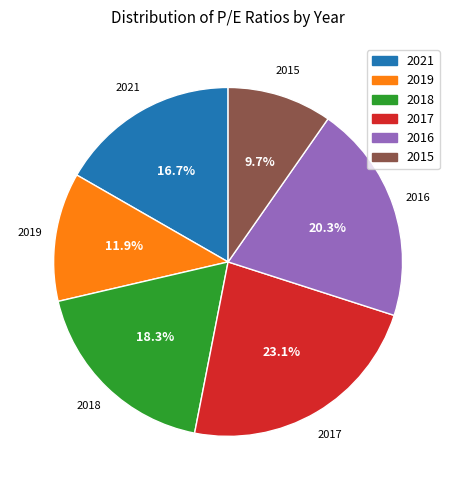

Is there any slice that represents more than half of the pie?

No